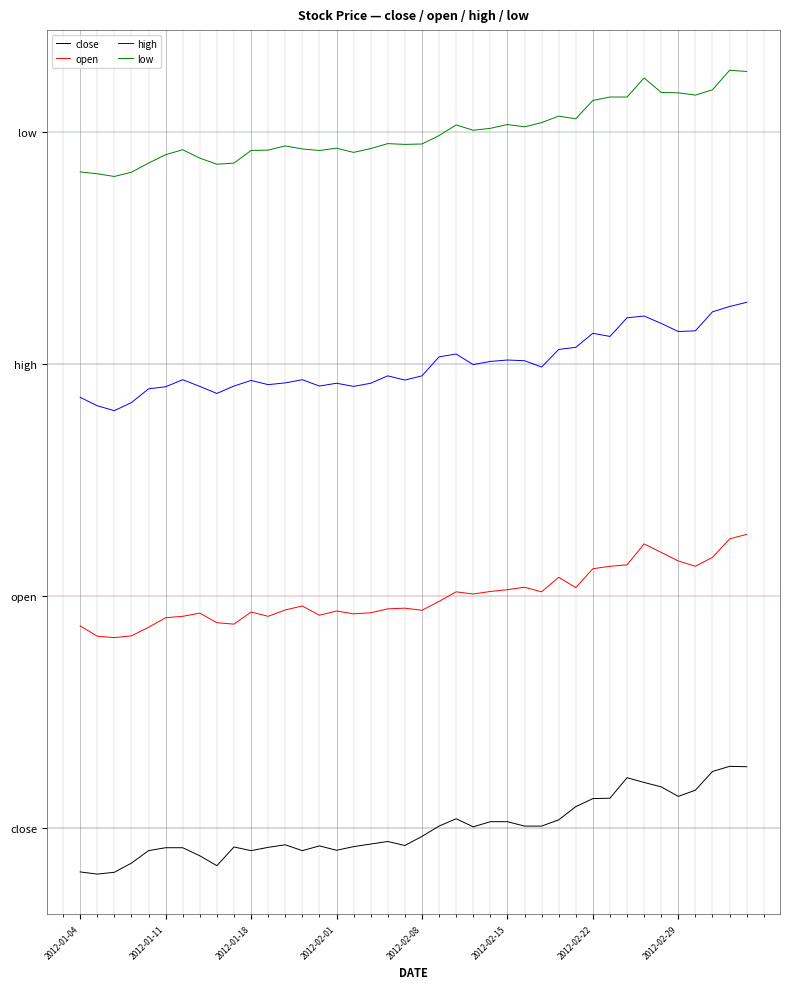

What are all the series names shown in the legend?

close, open, high, low